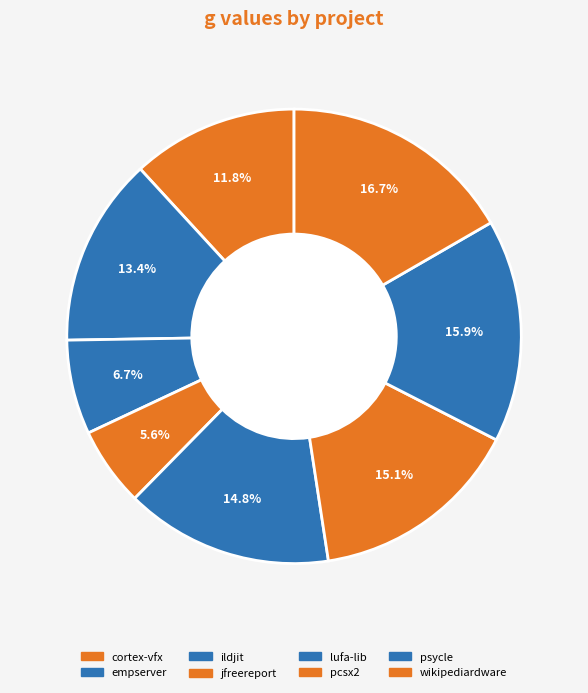

Count the number of slices in the pie.

8